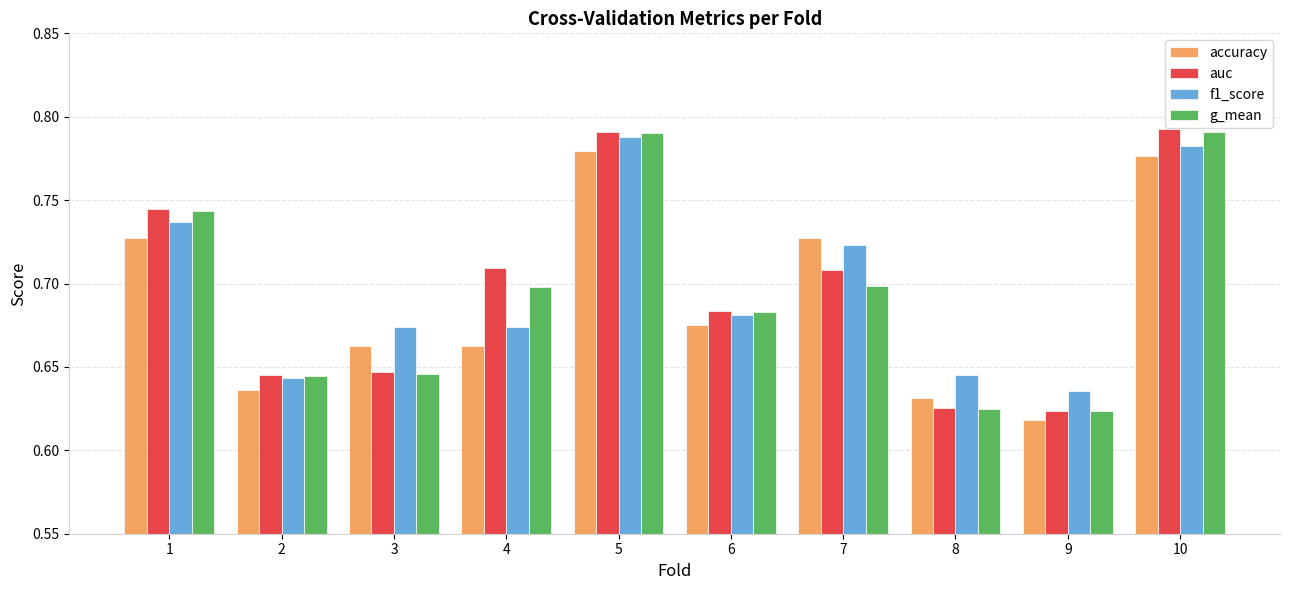

Which series changed the most between 7 and 8?

accuracy